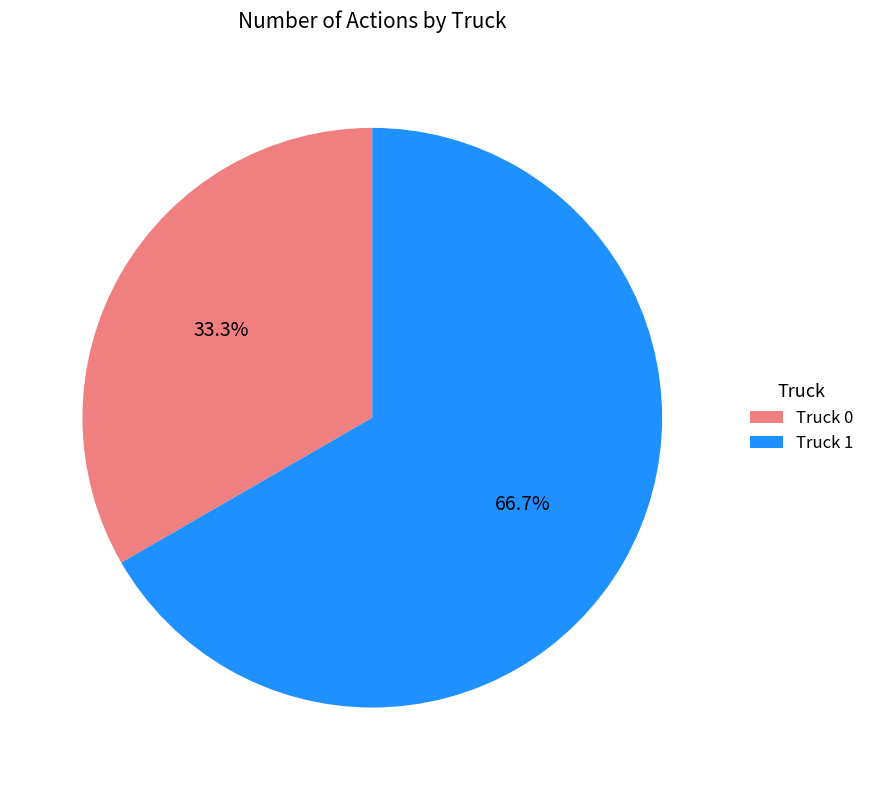

Which category accounts for the majority?

Truck 1